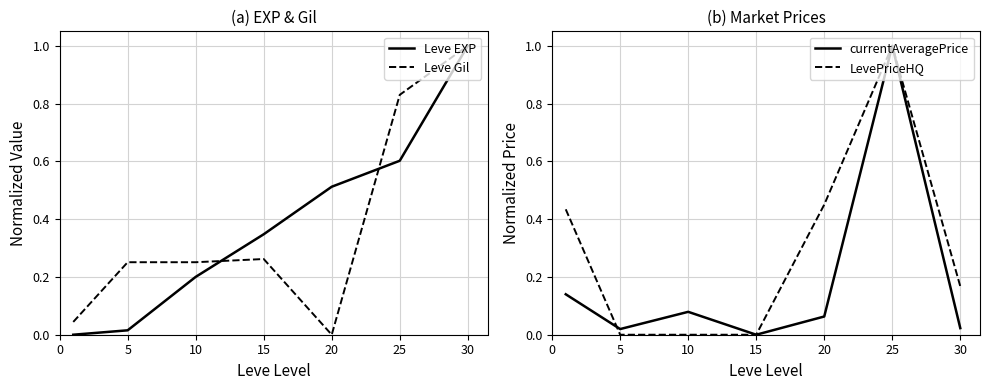

How many values in LevePriceHQ are above zero?

4